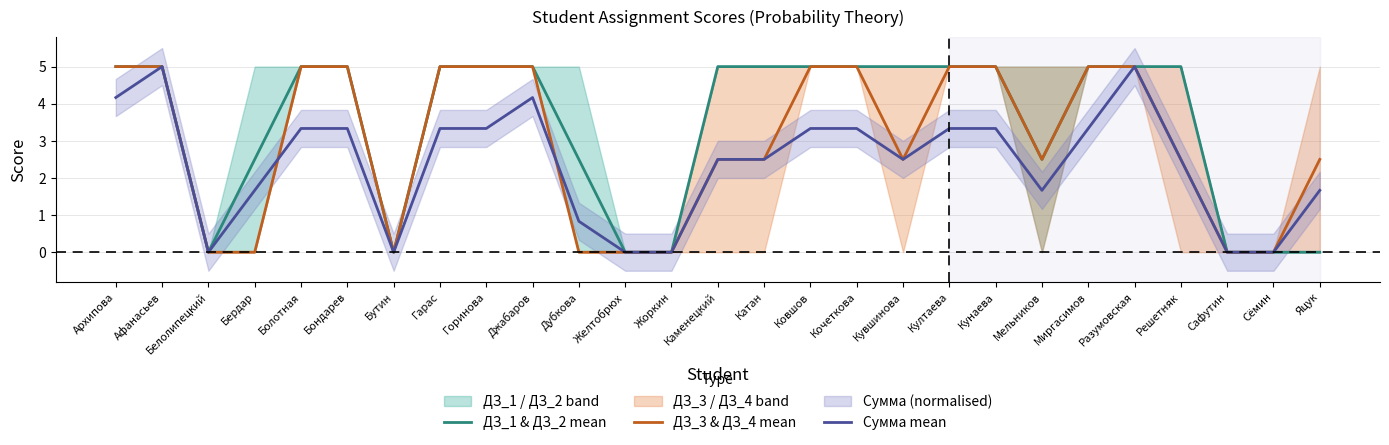

List the labels in order of ДЗ_1 & ДЗ_2 mean value, smallest first.

Белолипецкий, Бутин, Желтобрюх, Жоркин, Сафутин, Сёмин, Яцук, Бердар, Дубкова, Мельников, Архипова, Афанасьев, Болотная, Бондарев, Гарас, Горинова, Джабаров, Каменецкий, Катан, Ковшов, Кочеткова, Кувшинова, Култаева, Кунаева, Миргасимов, Разумовская, Решетняк